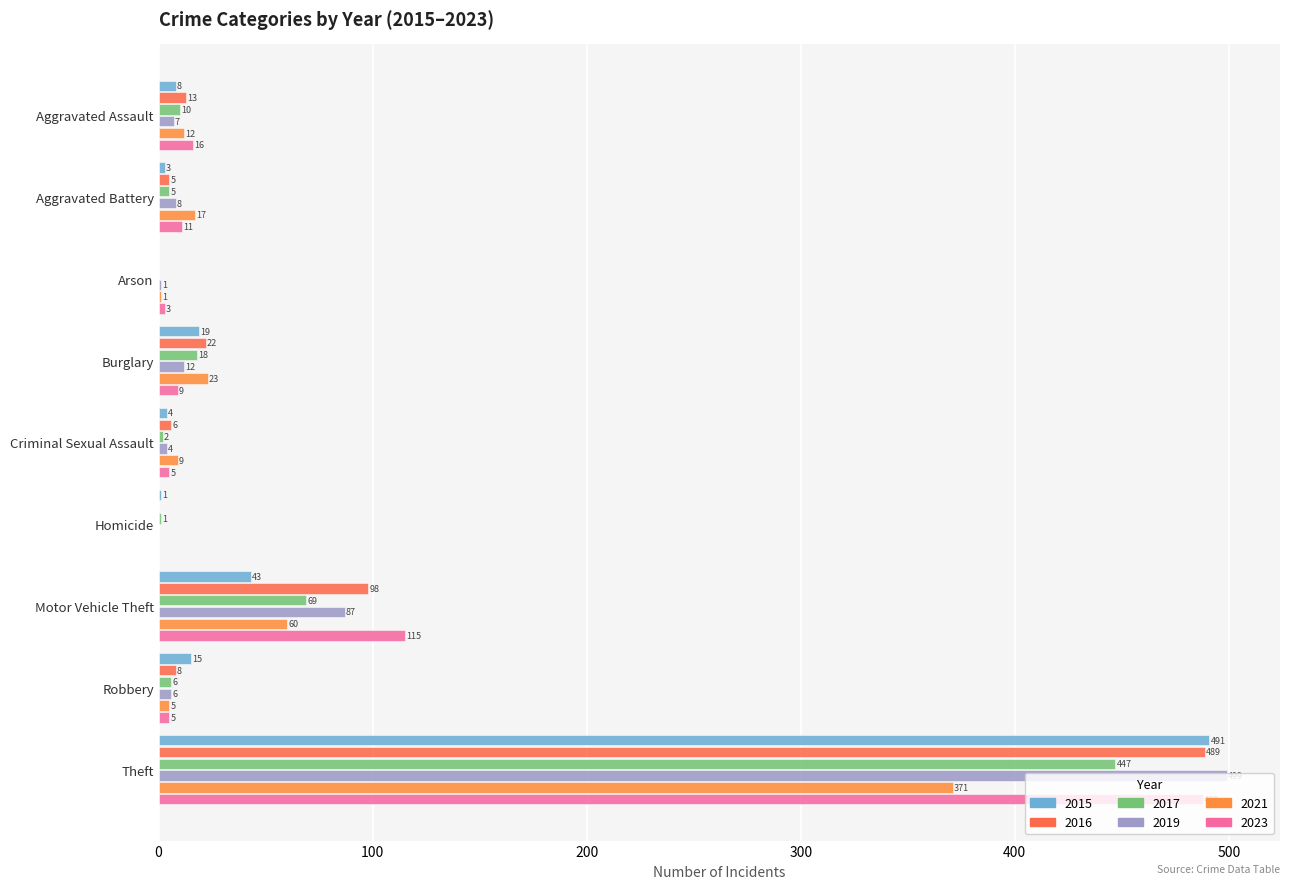

Where is 2017 nearest to the value 223?

Motor Vehicle Theft